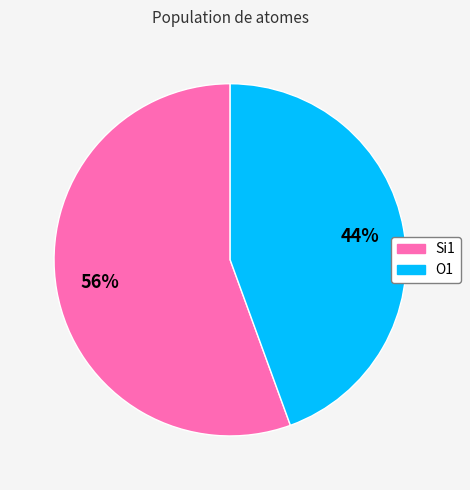

Which slice is the largest?

Si1